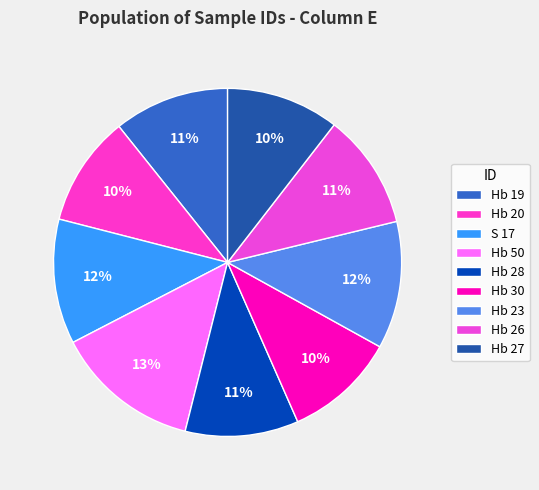

Does any single category account for the majority?

No